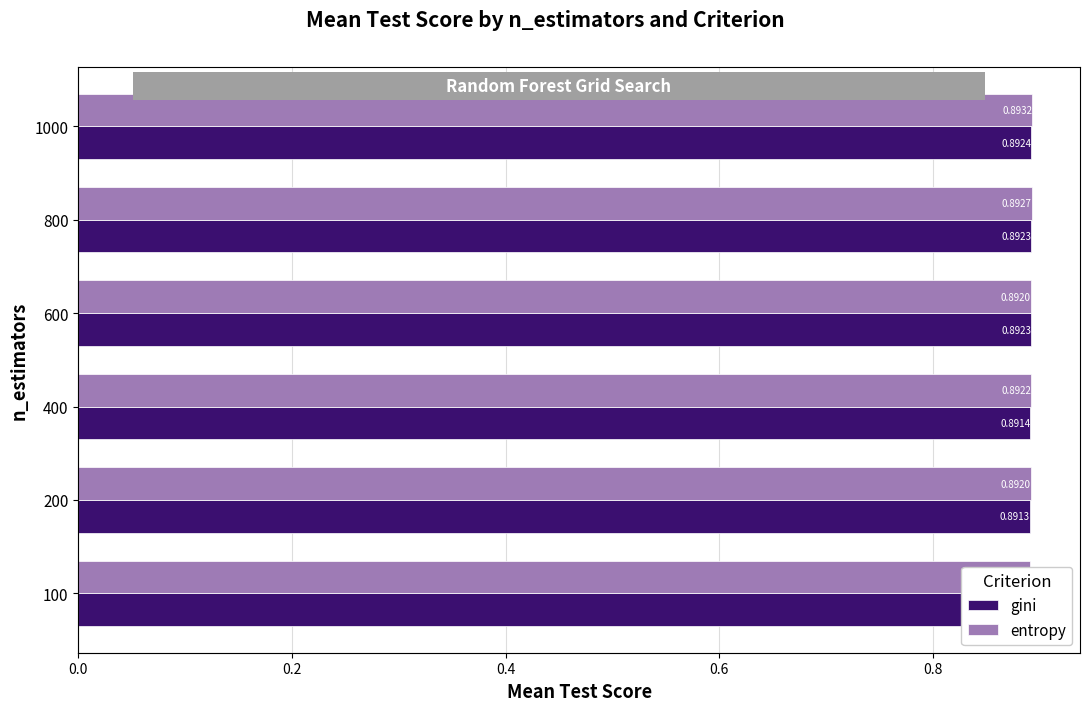

Rank the series by their maximum value, from highest to lowest.

entropy, gini